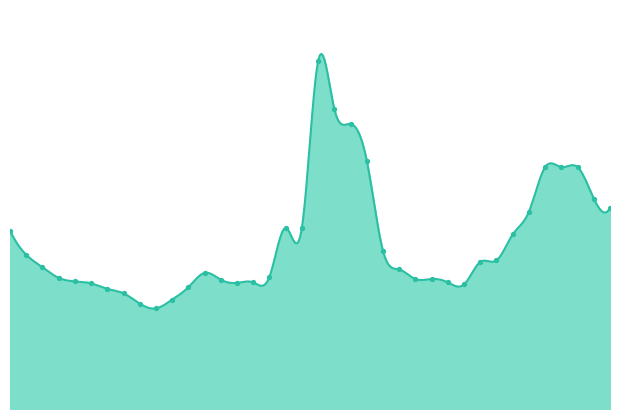

Between 28 and 7, which is larger?

28